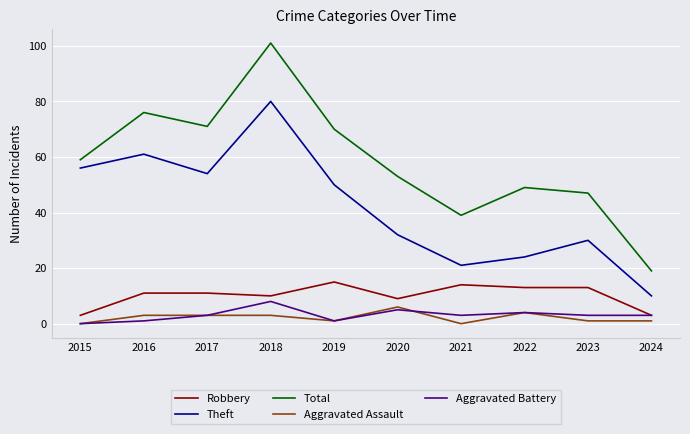

True or false: Aggravated Battery has more than 1 points higher than both neighbors.

True